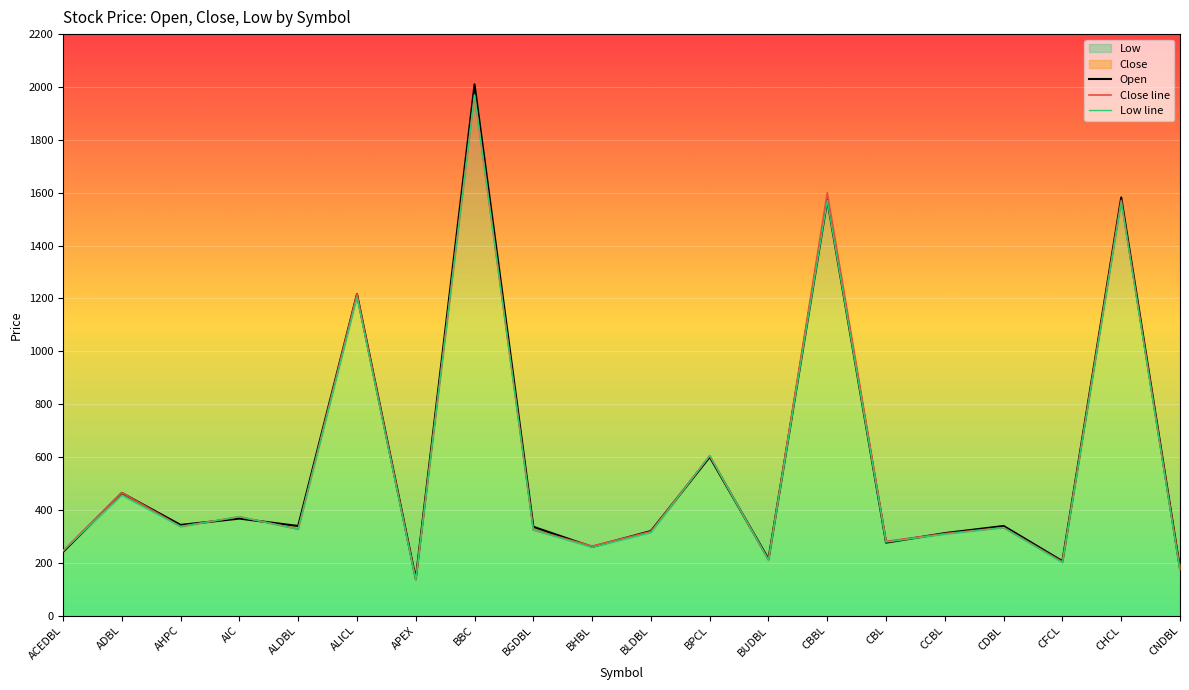

What is the average value of the Close line series?

563